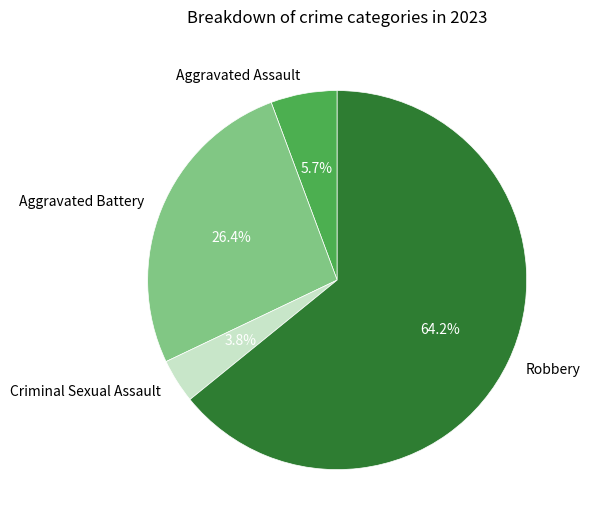

How many segments does this pie chart have?

4